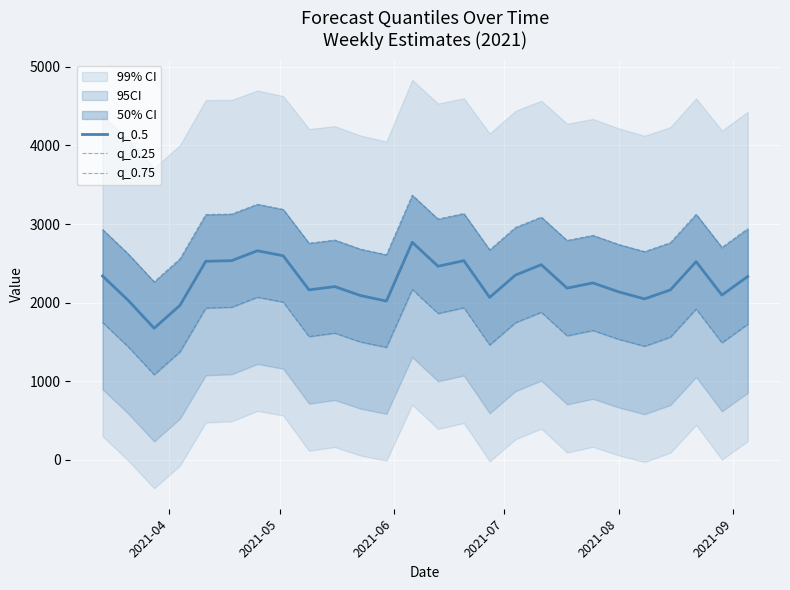

Is the value of q_0.75 at 2021-08 greater than the value of q_0.5 at 2021-08?

Yes